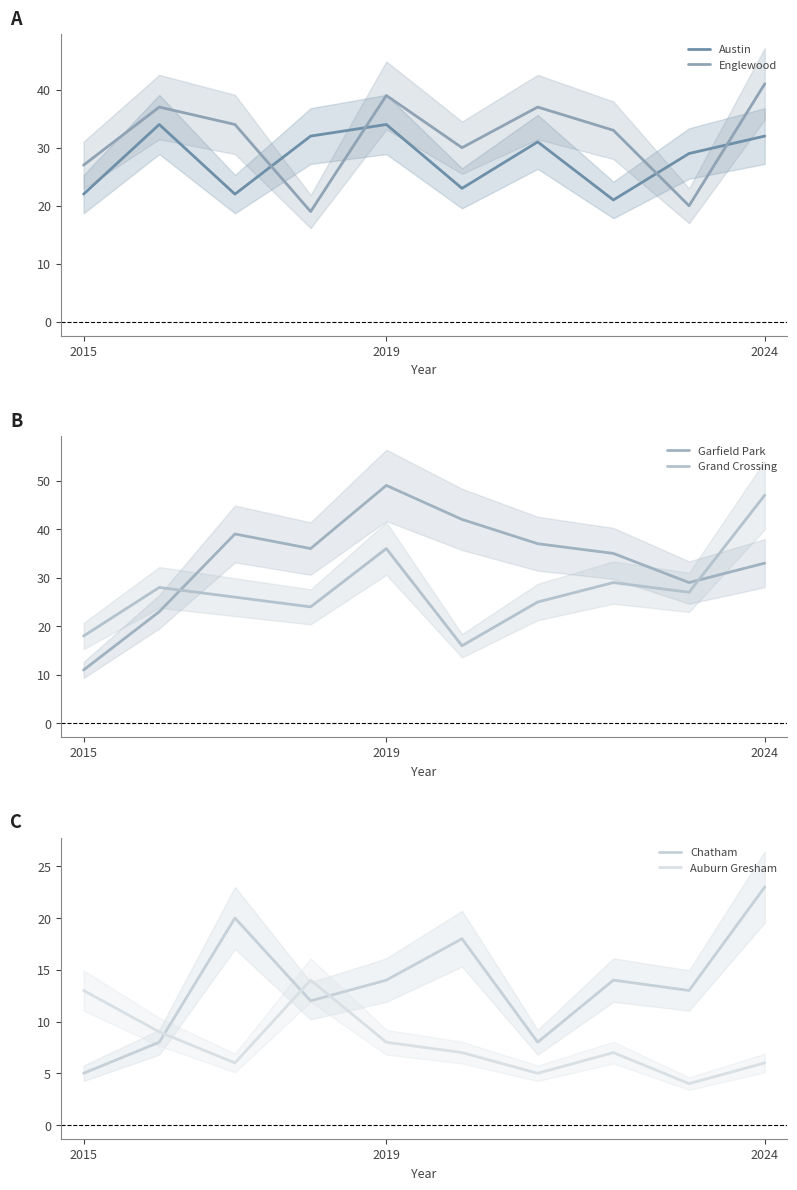

How many lines are shown in the chart?

6